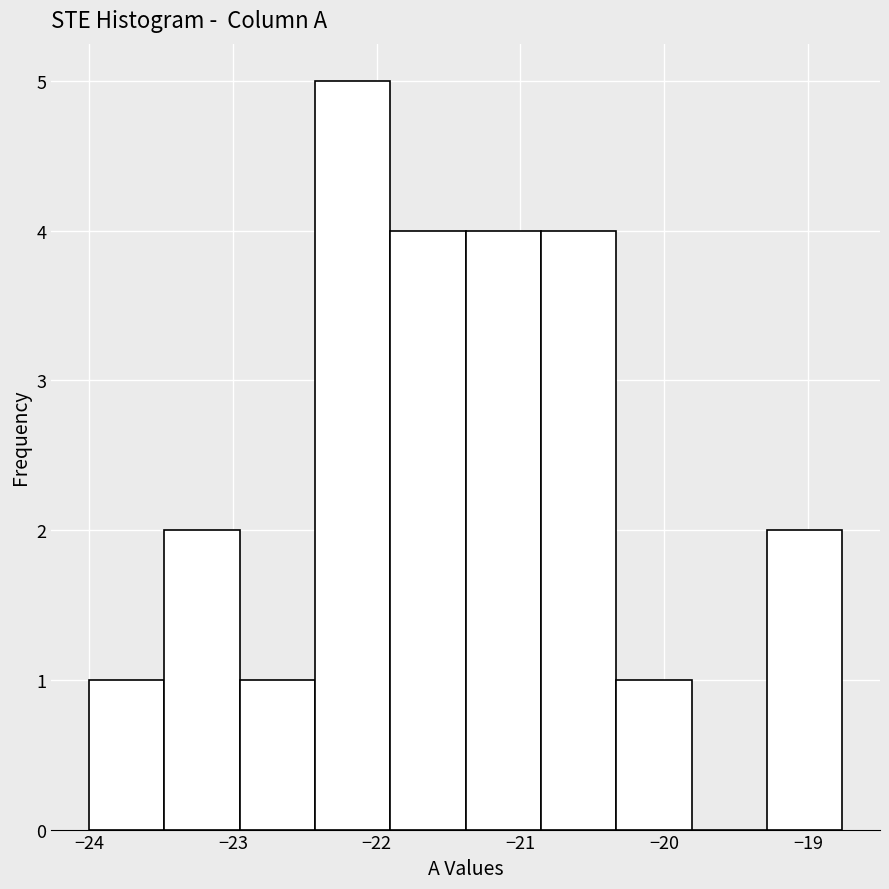

Reading left to right, transcribe this chart: for each bar, give the range it covers on the x-axis and its height. Neither the bar edges nor the heights are printed on the chart, so give them approximately, as read against the axes.

-24.0 to -23.5: 1
-23.5 to -23.0: 2
-23.0 to -22.4: 1
-22.4 to -21.9: 5
-21.9 to -21.4: 4
-21.4 to -20.9: 4
-20.9 to -20.3: 4
-20.3 to -19.8: 1
-19.8 to -19.3: 0
-19.3 to -18.8: 2